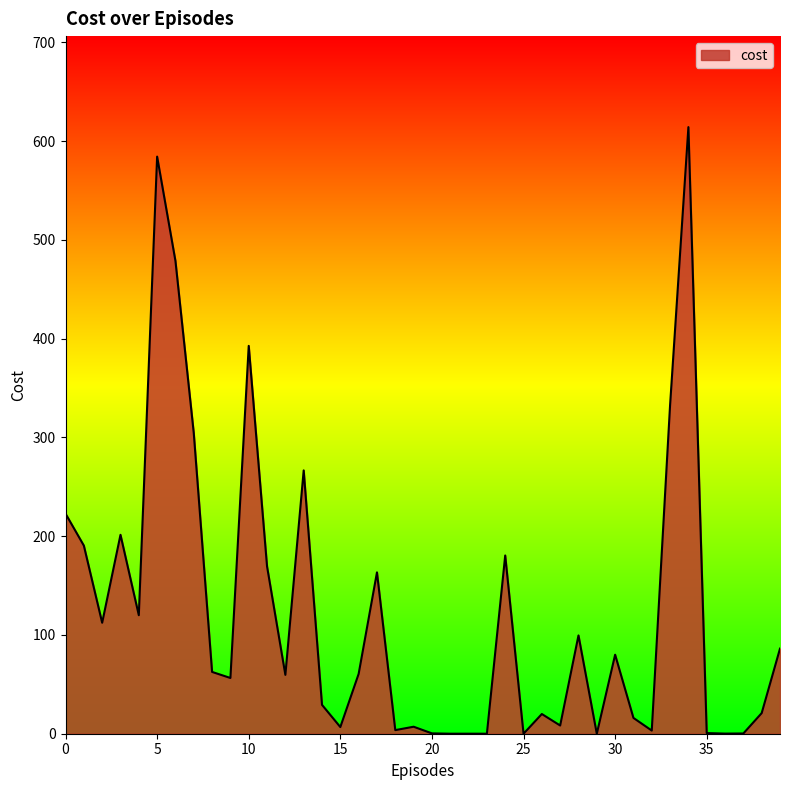

What is the maximum value shown in the chart?

614.2